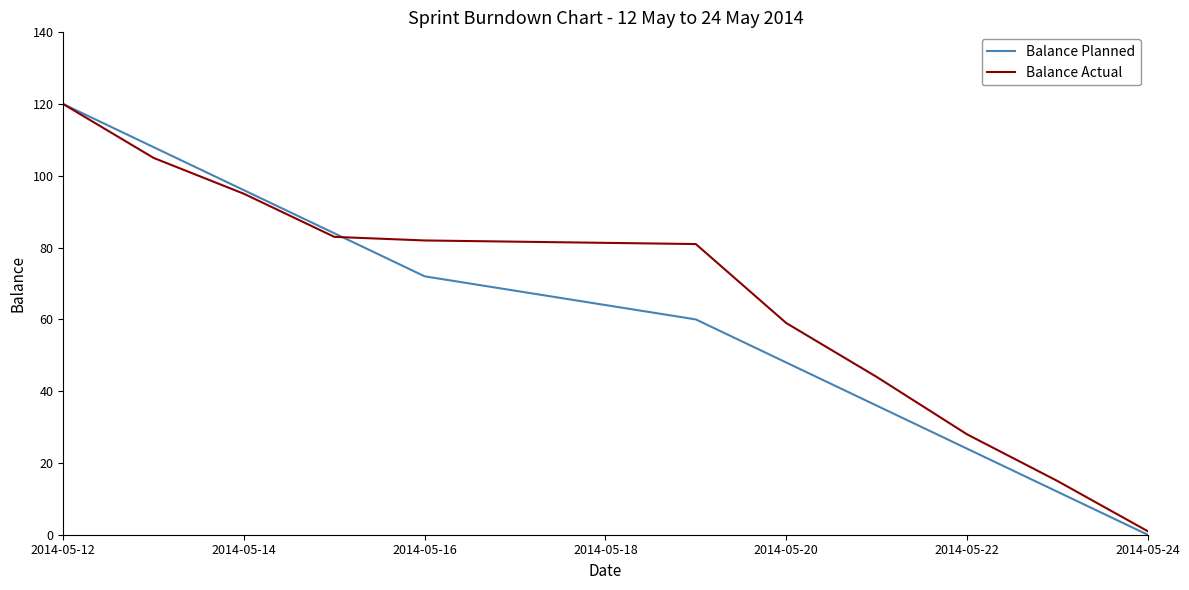

True or false: Balance Actual has more than 1 interior local peaks.

False